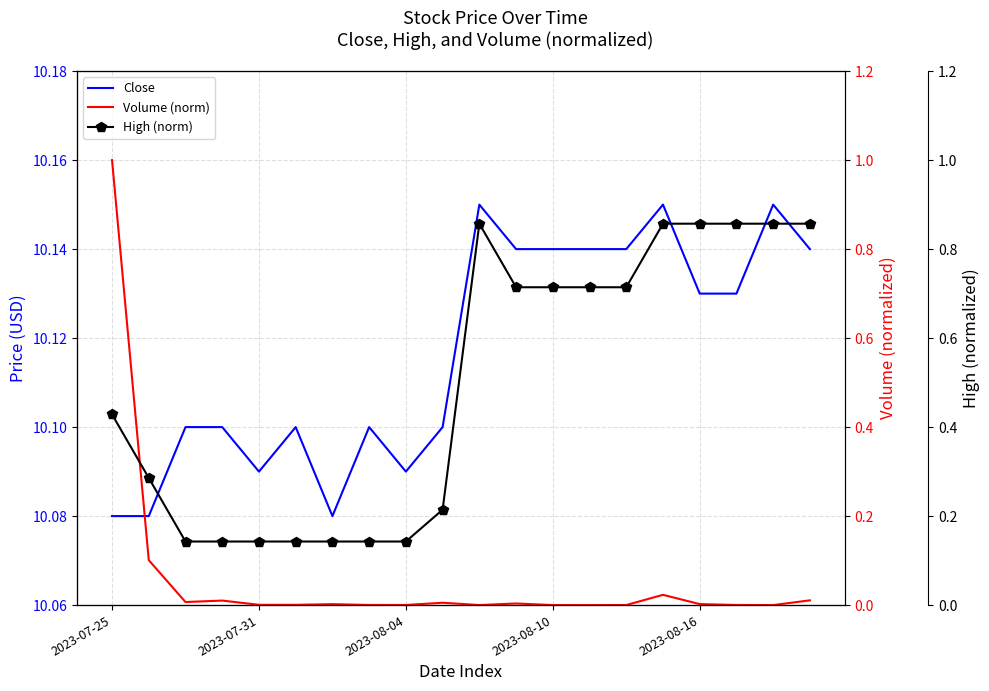

How many Close values are between 10 and 11?

20